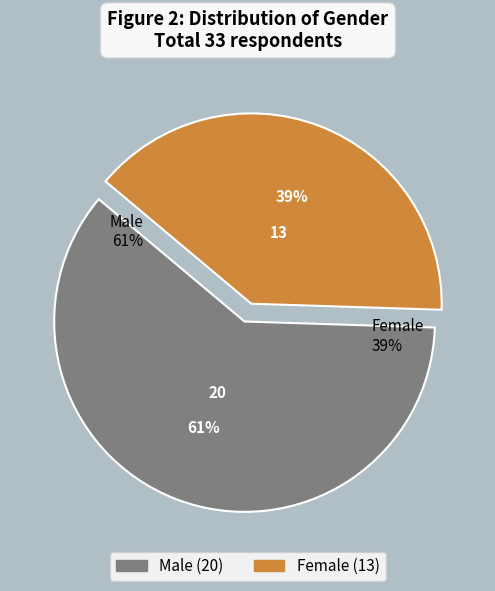

What percentage is NOT represented by Female?

60.6%